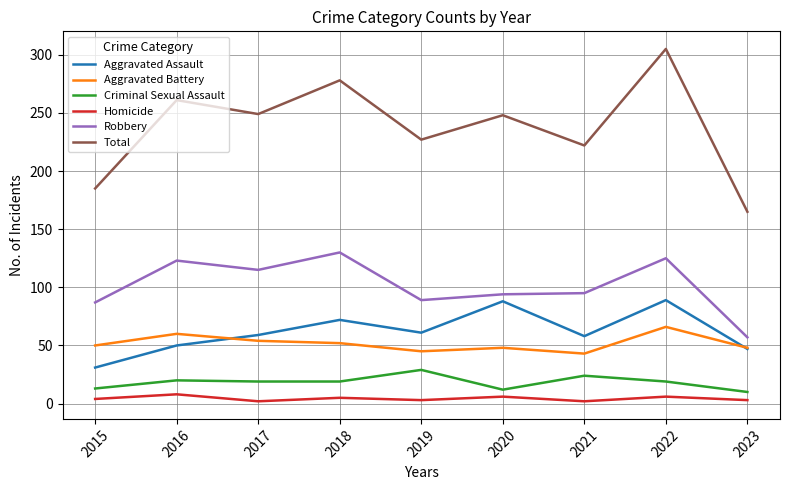

Between 2018 and 2021, which series saw the biggest shift?

Total